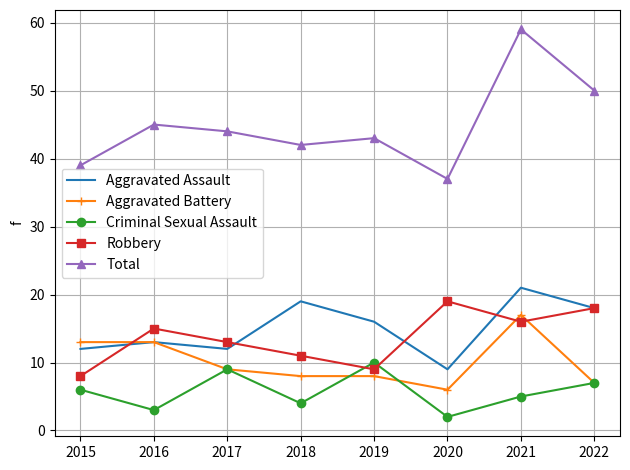

How many categories are shown in the chart?

8